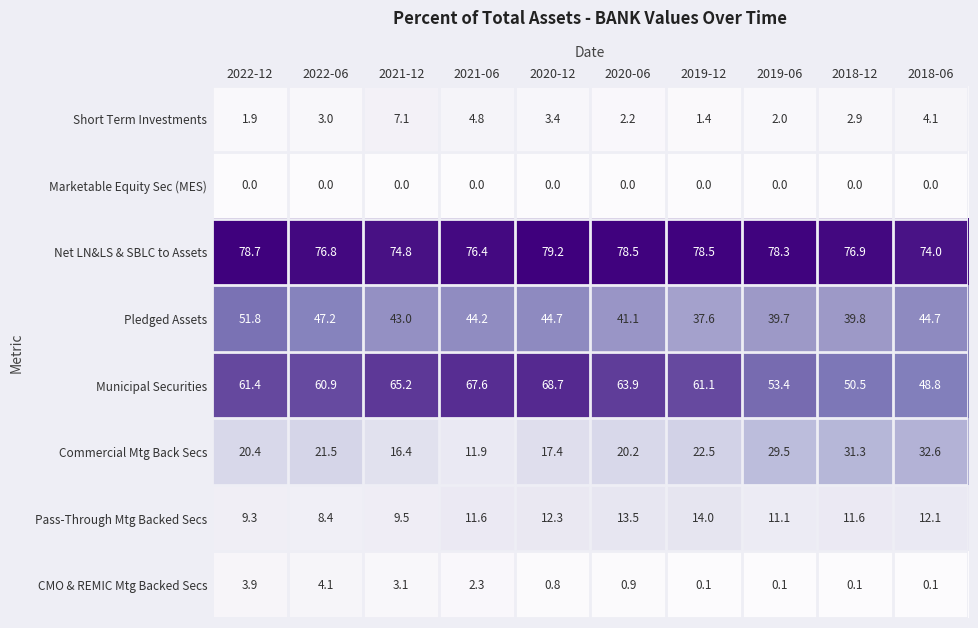

At which label does Pledged Assets first exceed 44?

2022-12